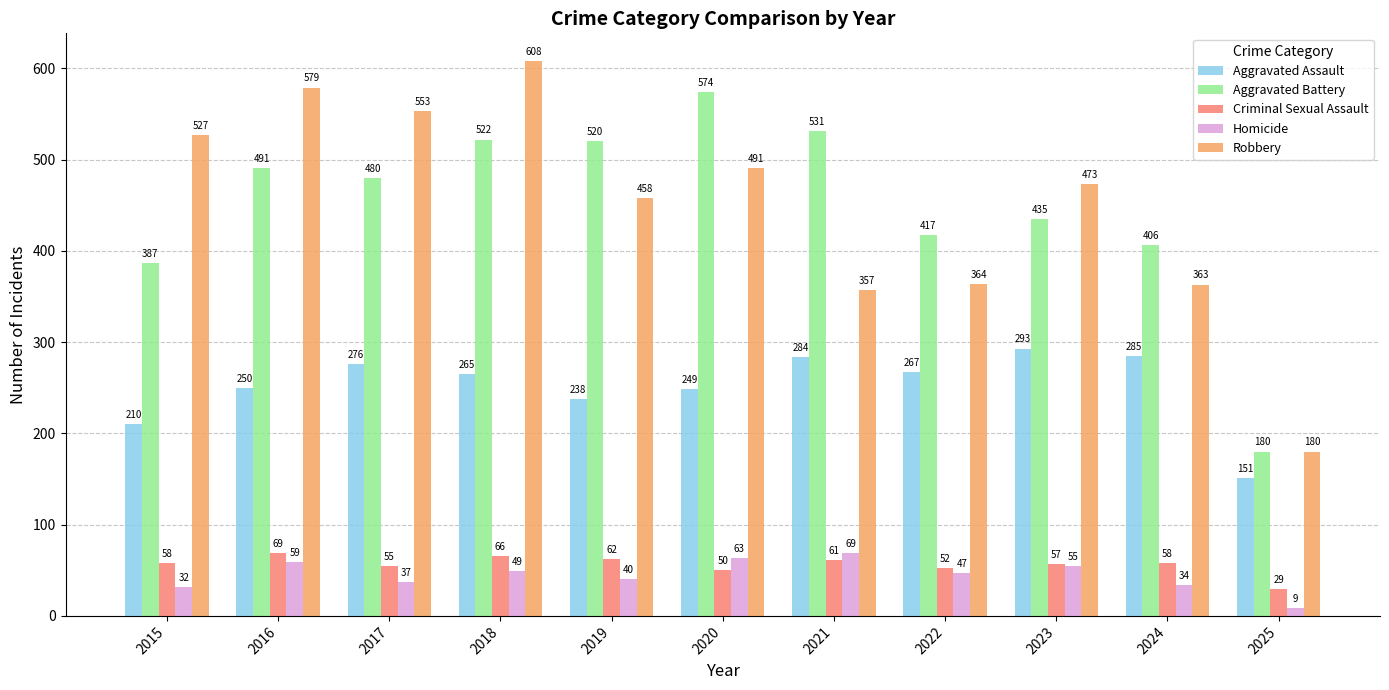

What are all the series names shown in the legend?

Aggravated Assault, Aggravated Battery, Criminal Sexual Assault, Homicide, Robbery